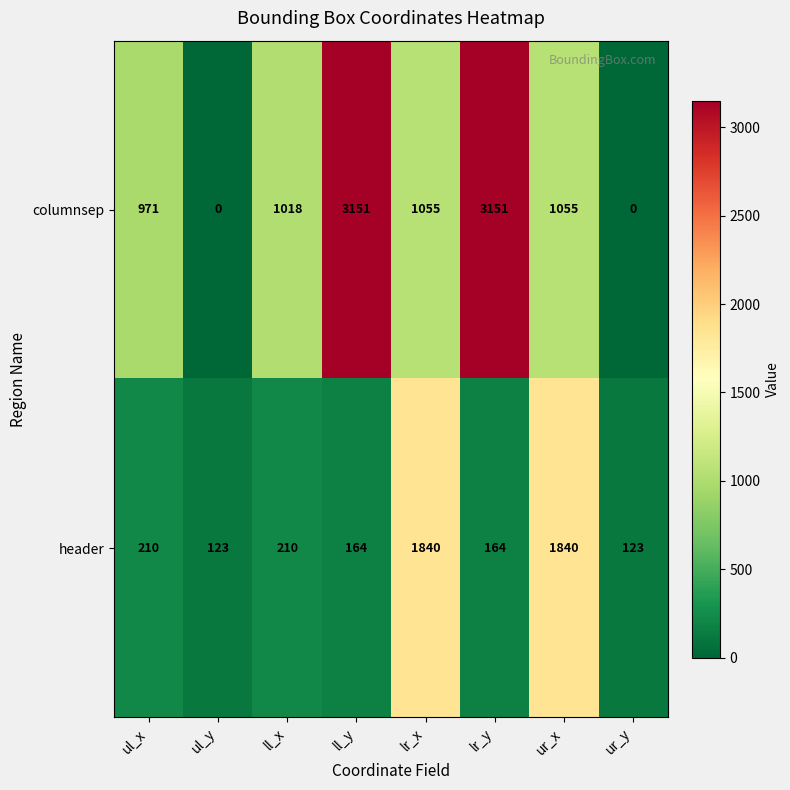

Which series has the largest range (max minus min)?

columnsep